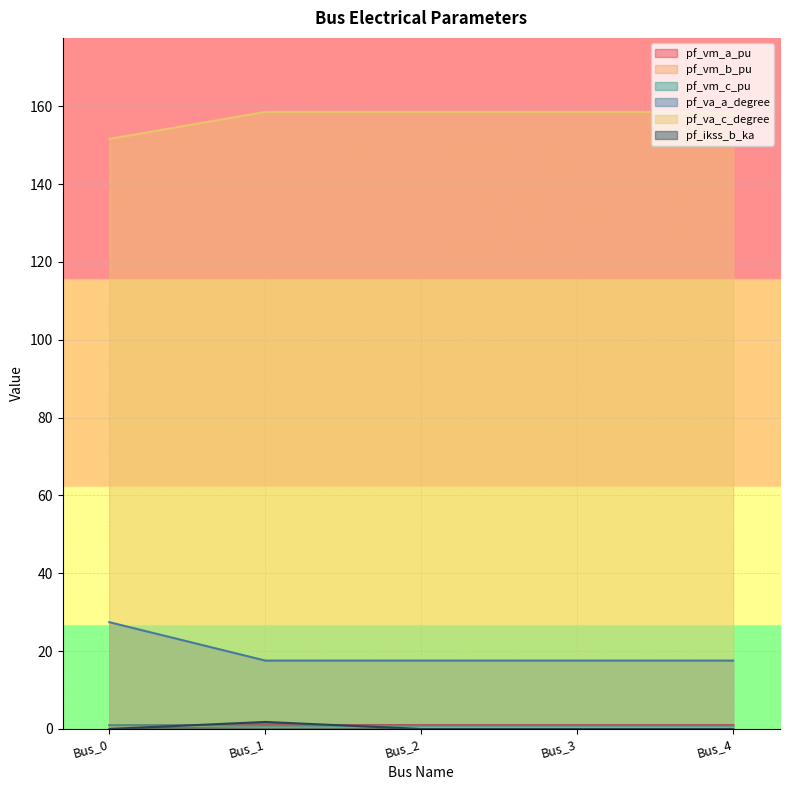

True or false: pf_ikss_b_ka and pf_va_c_degree intersect in this chart.

False